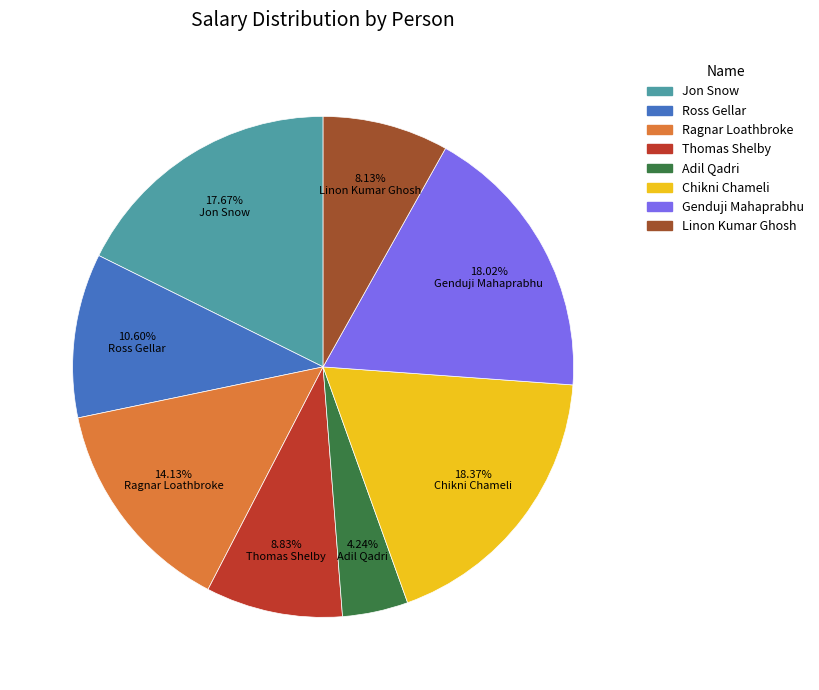

Approximately how many times larger is the value at Adil Qadri compared to Thomas Shelby?

0.5